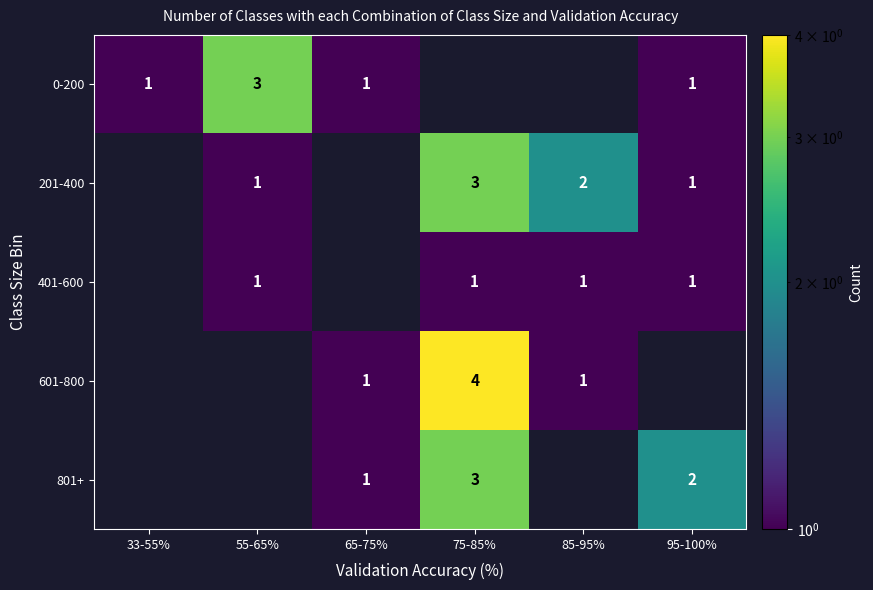

At how many categories does at least one series exceed 2?

2